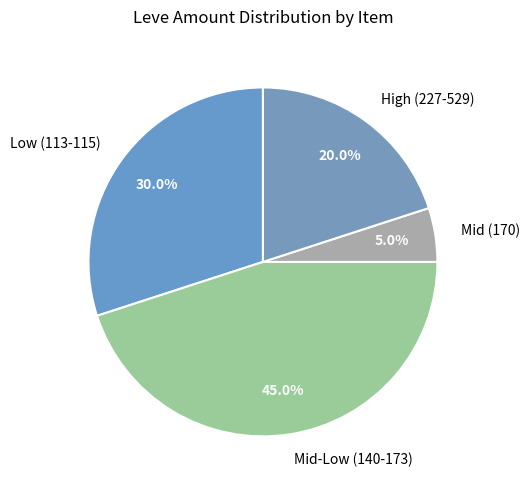

Count the number of slices in the pie.

4